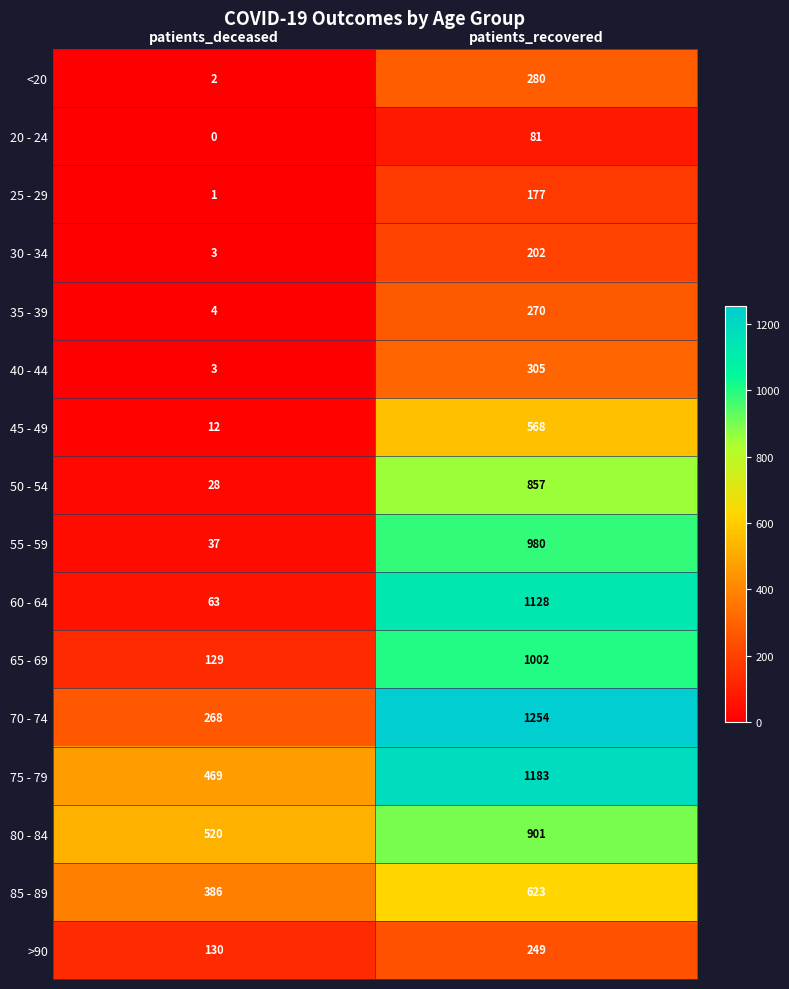

At how many categories does at least one series exceed 784?

1